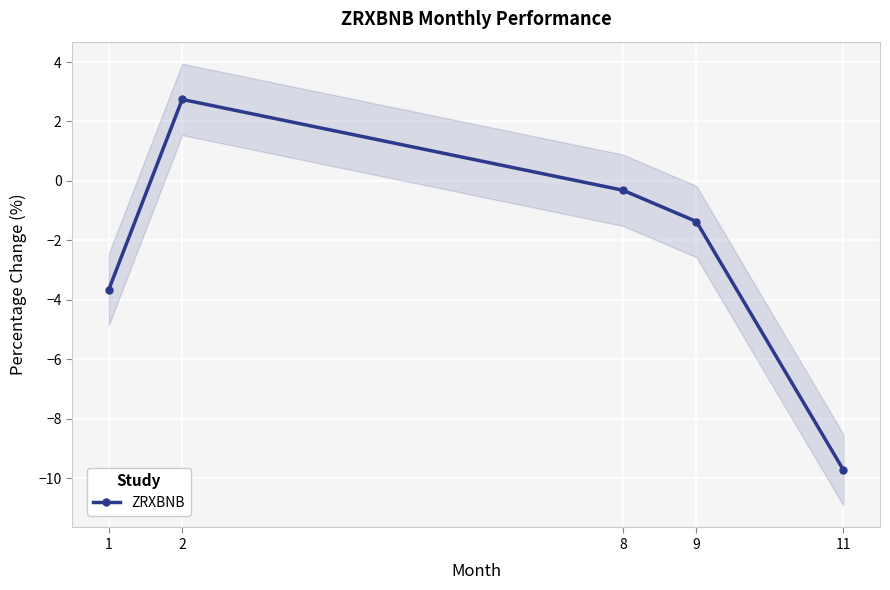

Reading left to right, transcribe all the data shown in this chart.

-3.7	2.7	-0.3	-1.4	-9.7